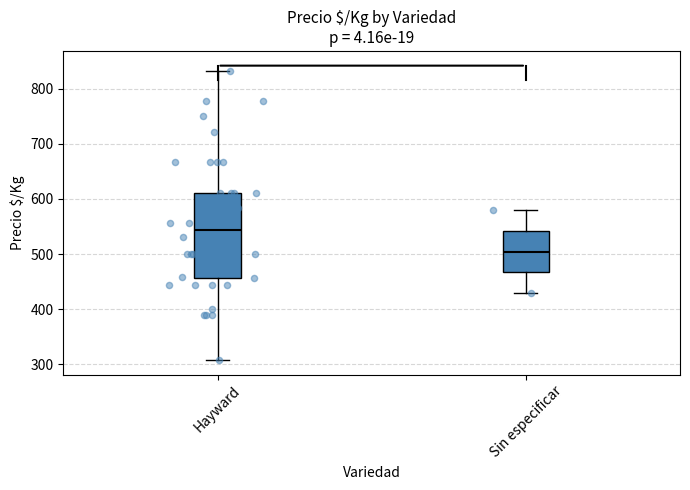

Reading left to right, transcribe this box plot: for each box, give where its median line is, the range the box spans, and where its two whiskers end, as read against the y-axis. The values are not printed on the chart, so give them approximately, as read against the axis.

Hayward: median 540, box 460 to 610, whiskers 310 to 830
Sin especificar: median 500, box 470 to 540, whiskers 430 to 580